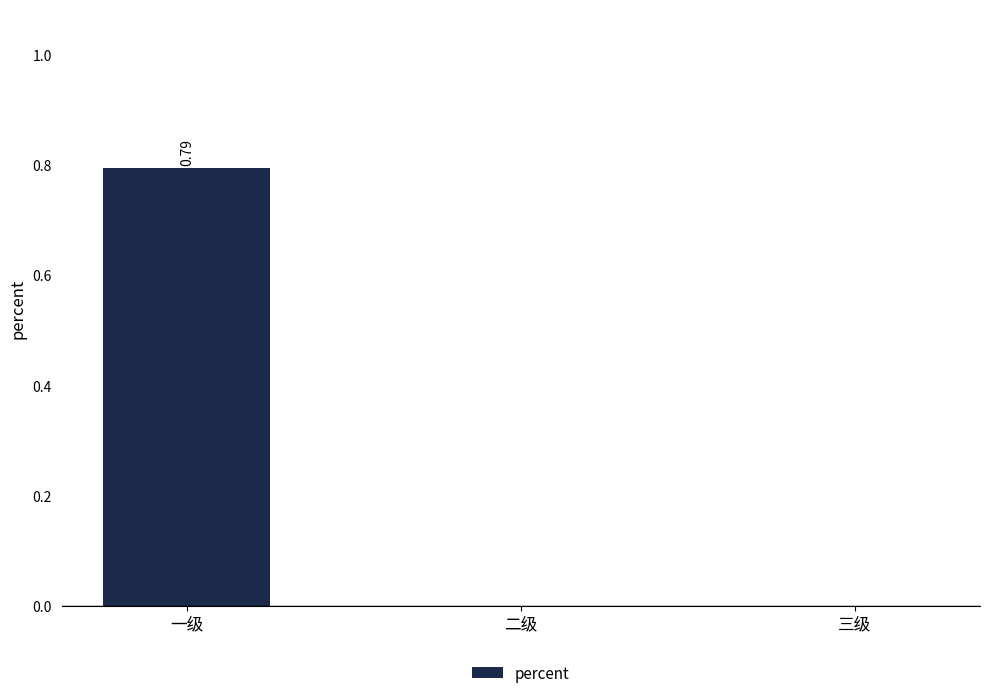

Count the values in the range 0 to 1.

3